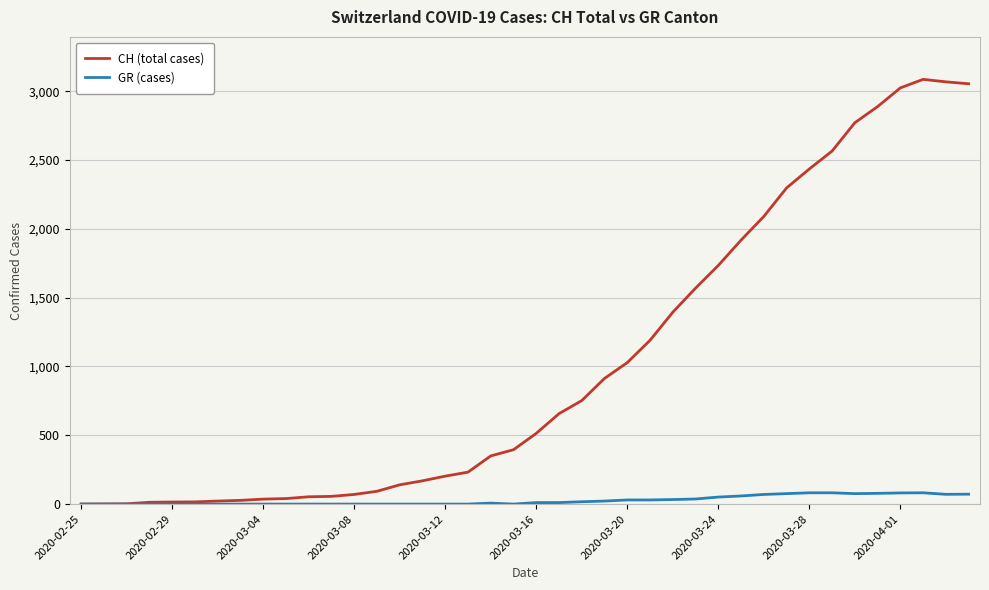

Which series has the largest total across all categories?

CH (total cases)